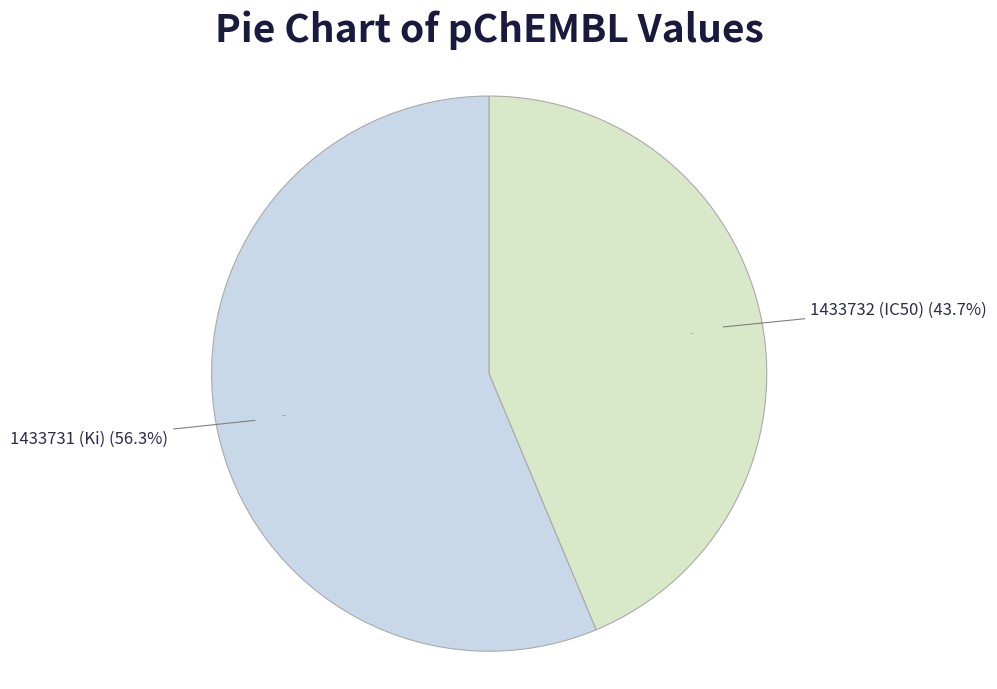

Which category has the biggest portion of the pie?

1433731 (Ki)